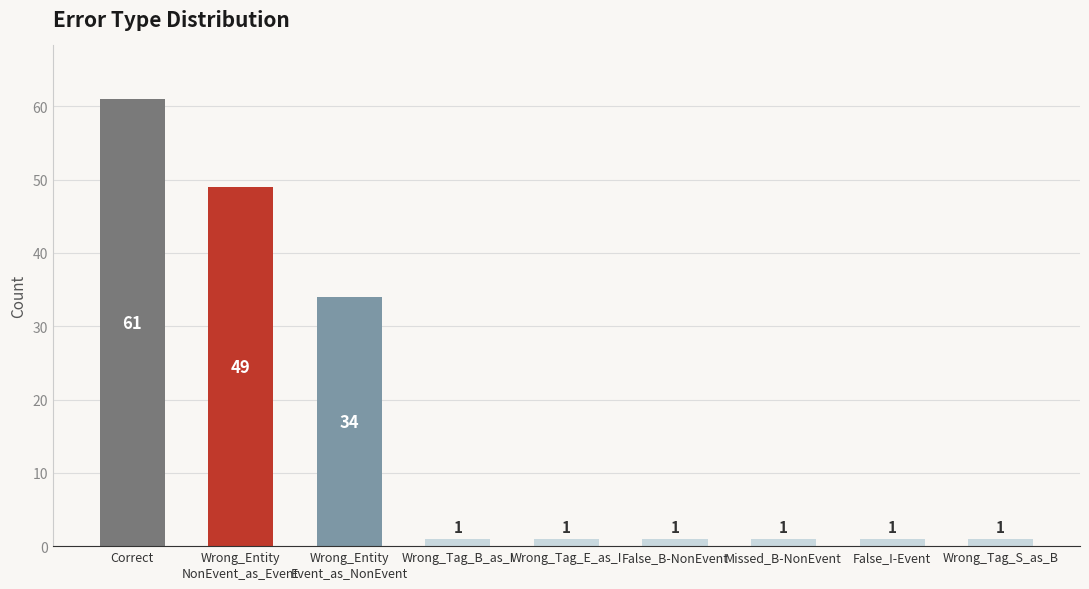

What is the value of the 2nd bar from the left?

49